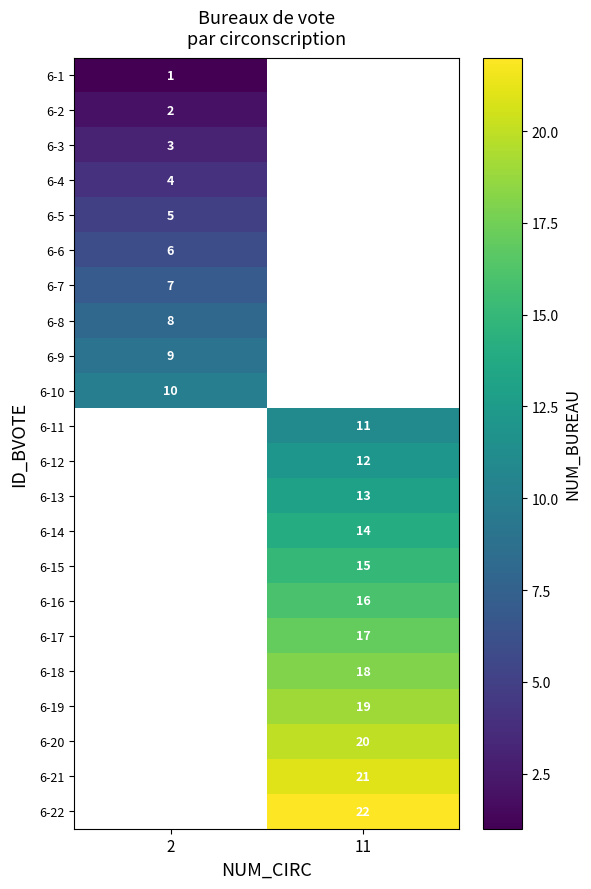

The 6-8 series shows 8 at 2. True or false?

True